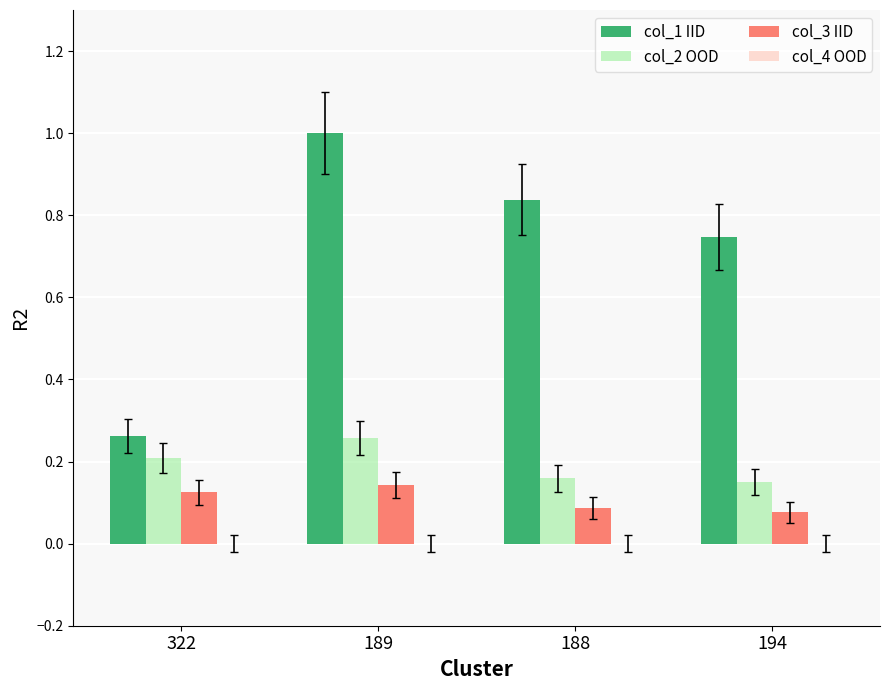

The col_1 IID series shows 1.0 at 189. True or false?

True